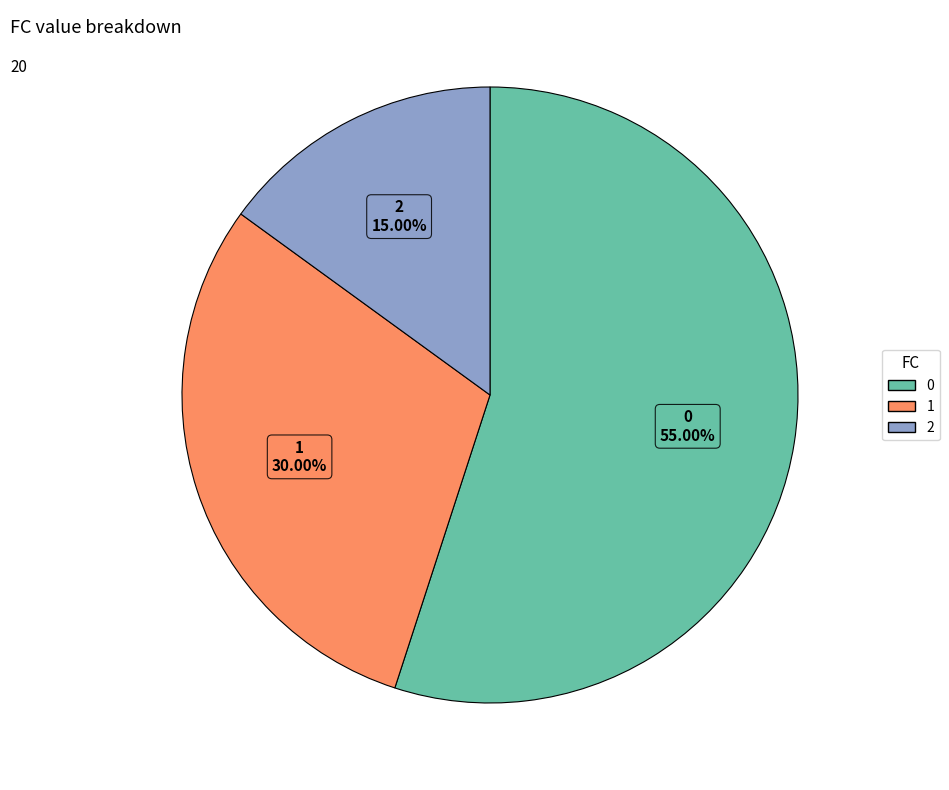

To the nearest percent, what portion does 1 represent?

30%